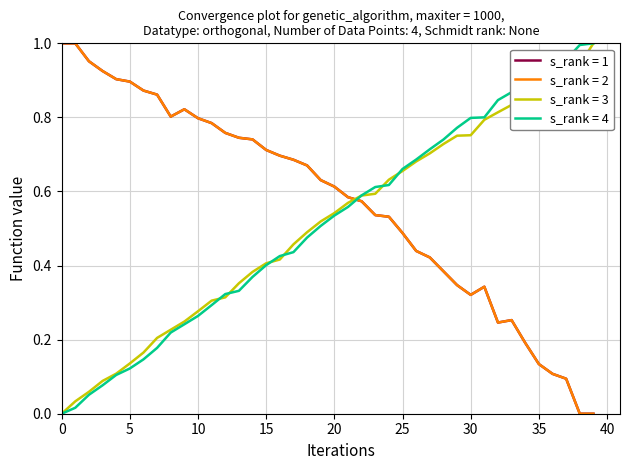

Does the chart display data point markers on the line(s)?

No